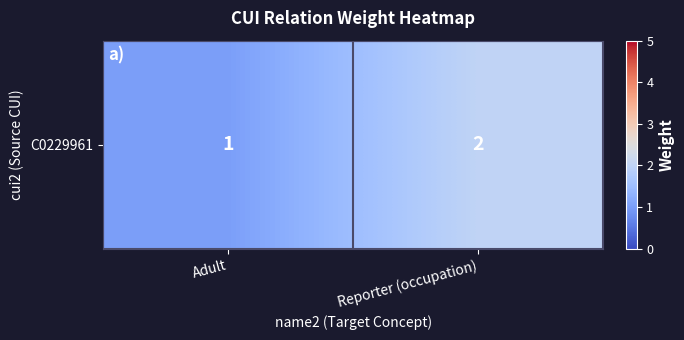

Which has a higher value, Adult or Reporter (occupation)?

Reporter (occupation)